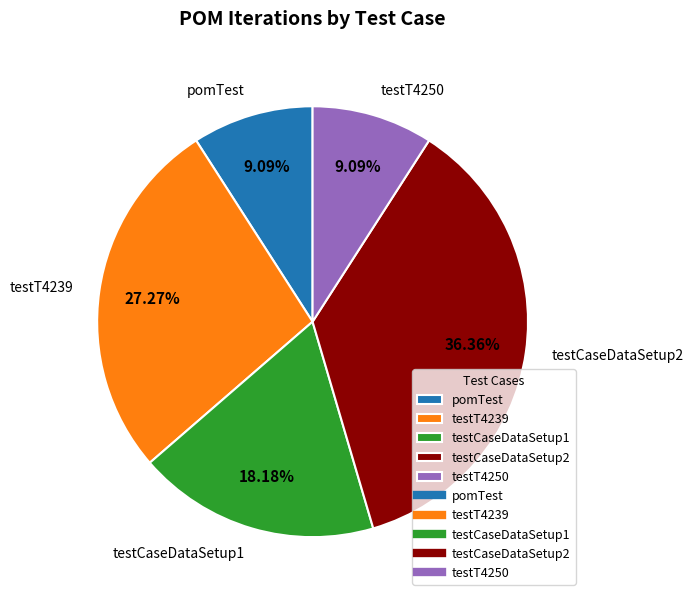

Approximately how many times larger is the value at testCaseDataSetup1 compared to testT4250?

2.0